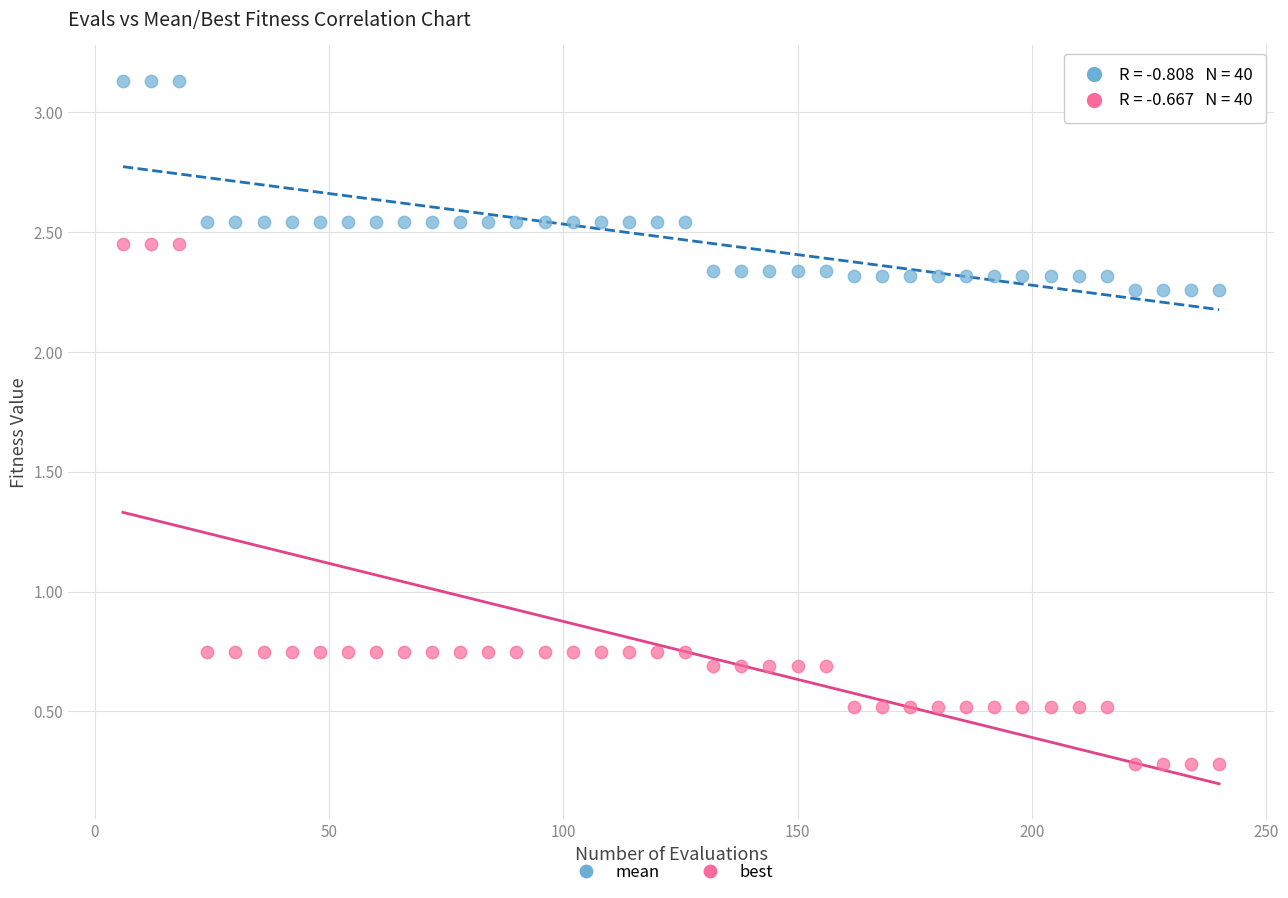

Which series reaches the minimum Y coordinate?

best